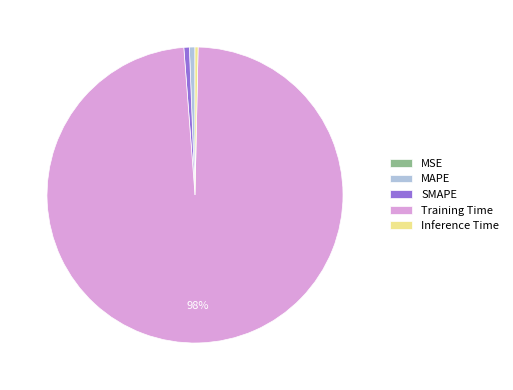

Is it true that Inference Time is 0% of the pie?

True